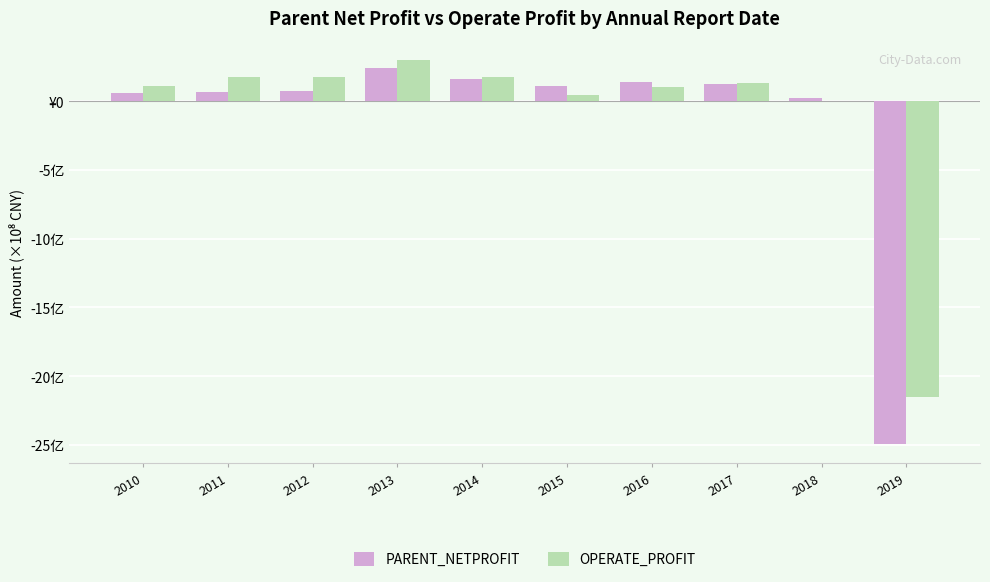

At which label is OPERATE_PROFIT closest to -9?

2018